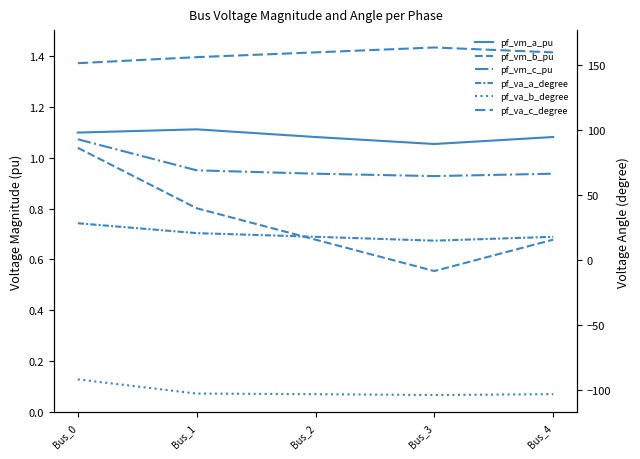

What is the average value of the pf_vm_b_pu series?

0.7